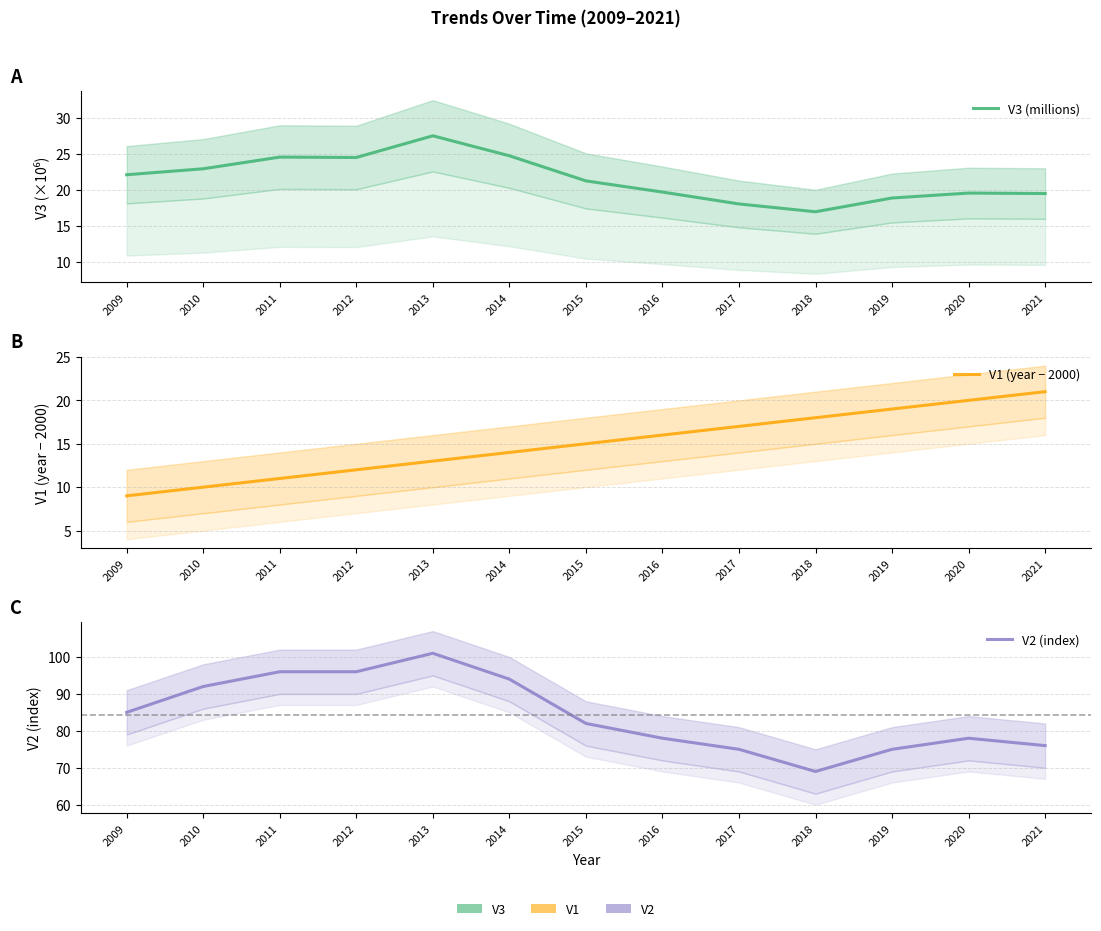

Where is the first local minimum for V3 (millions)?

2012